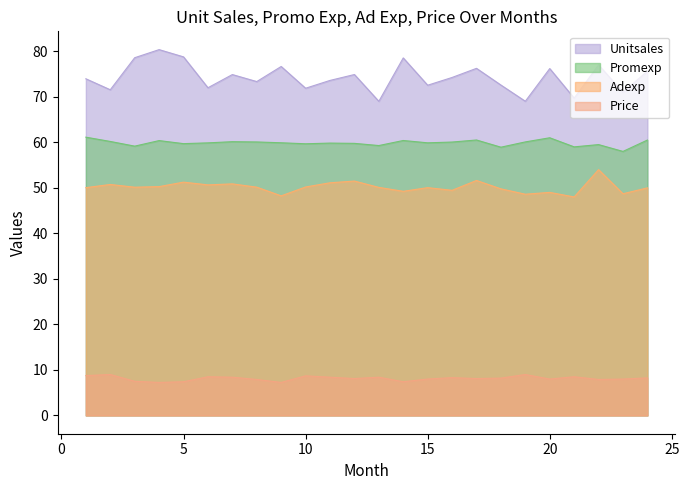

What are all the series names shown in the legend?

Unitsales, Promexp, Adexp, Price